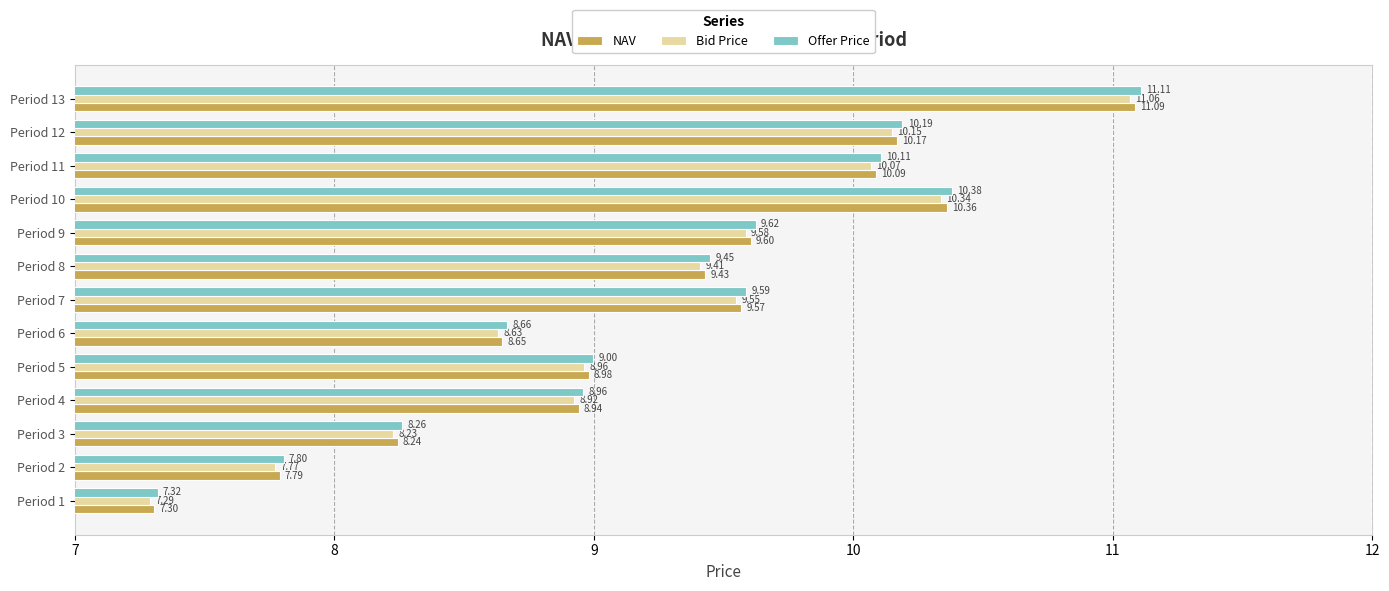

At which label does NAV reach its peak?

Period 13